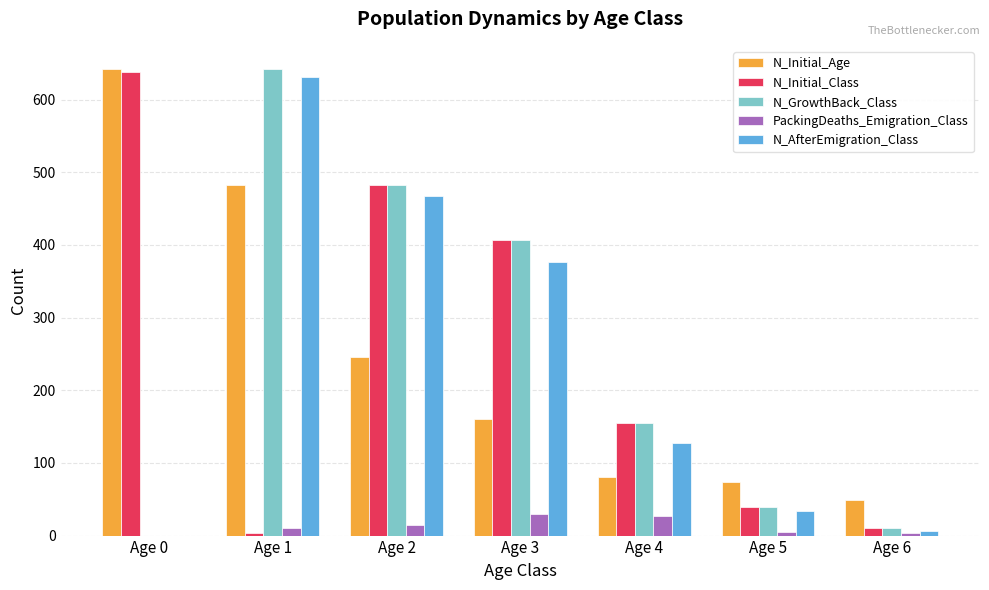

How many distinct data groups are displayed?

5